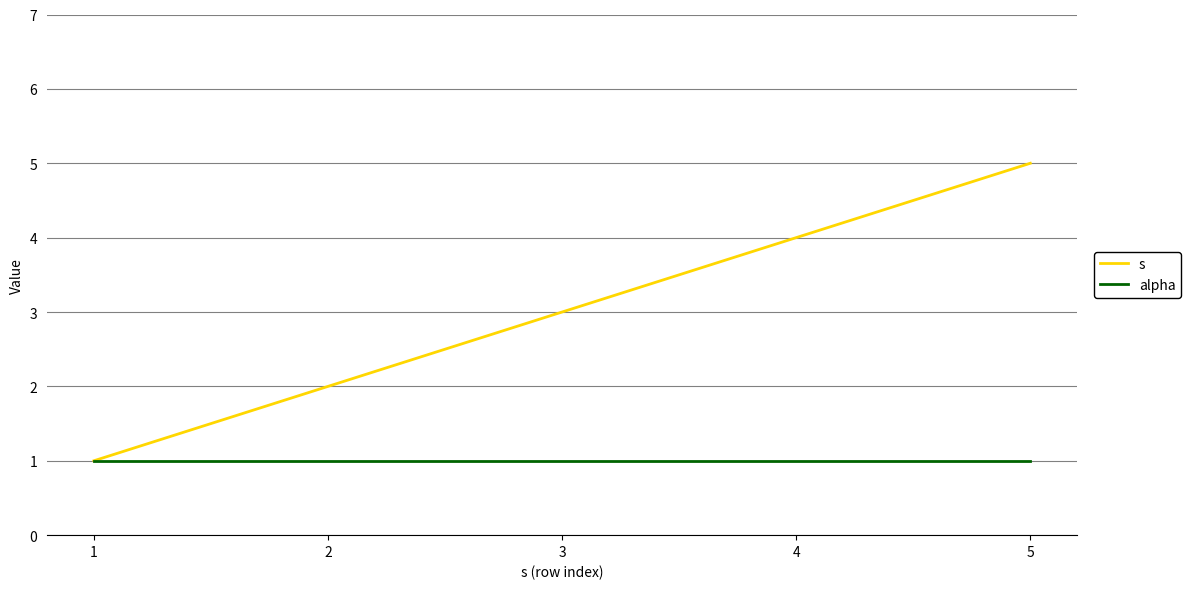

True or false: alpha has a value of 1 at 2.

True